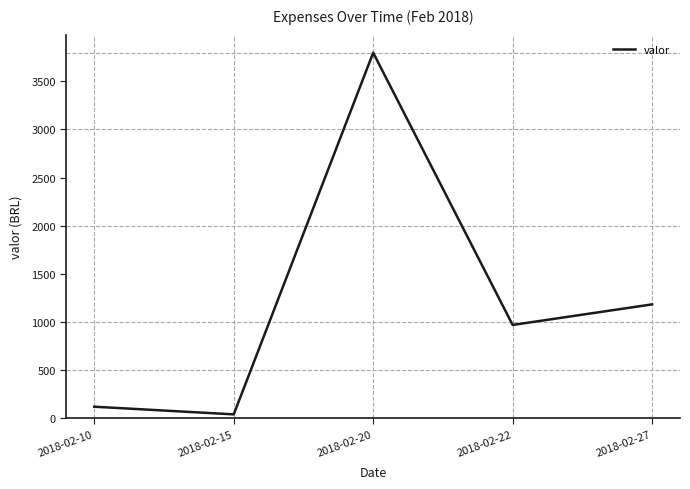

Count the number of data series in this chart.

1